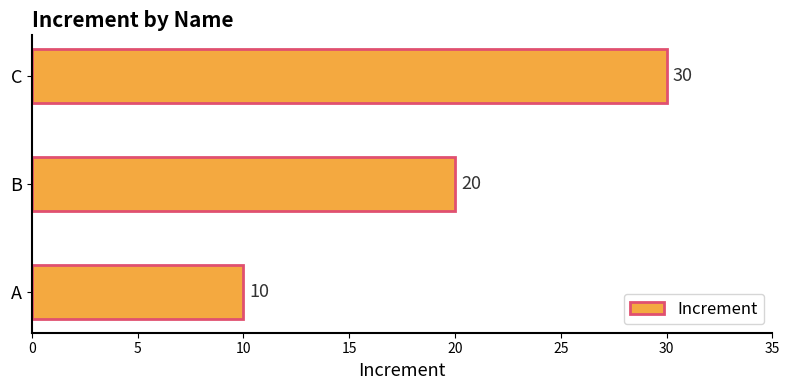

What is the difference between the second highest and minimum values?

10